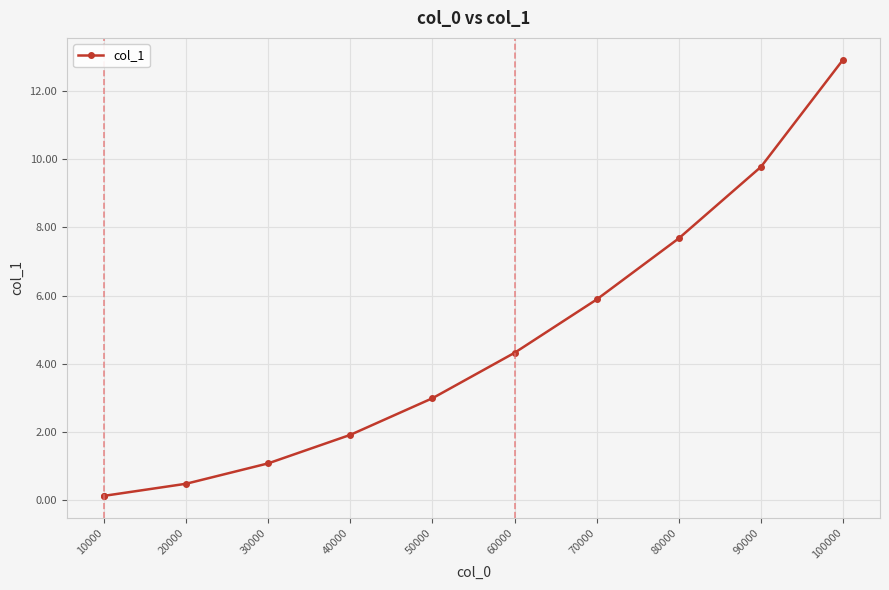

How many values are below 2?

5